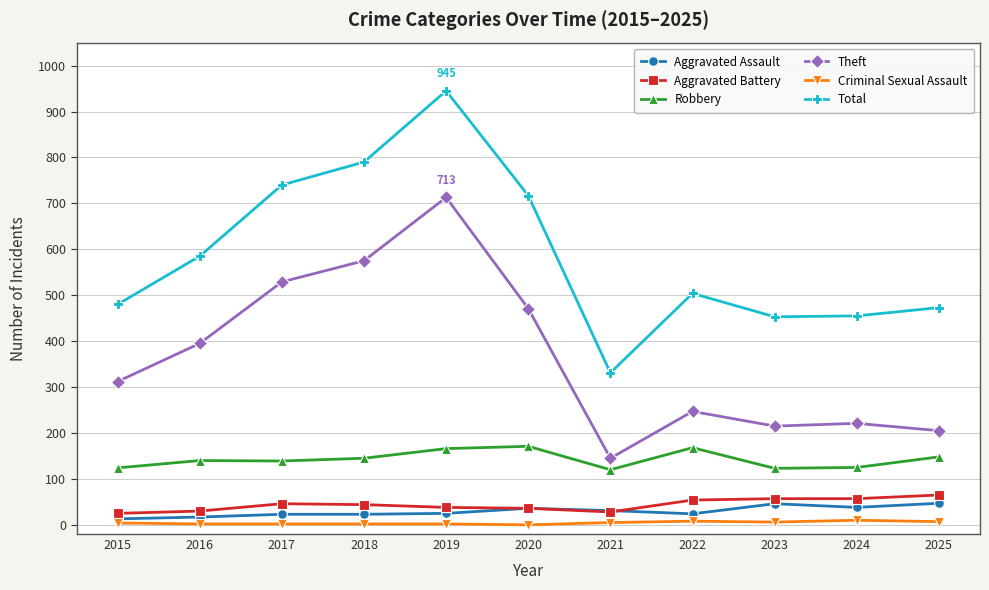

Is the value of Theft at 2025 greater than the value of Aggravated Assault at 2016?

Yes